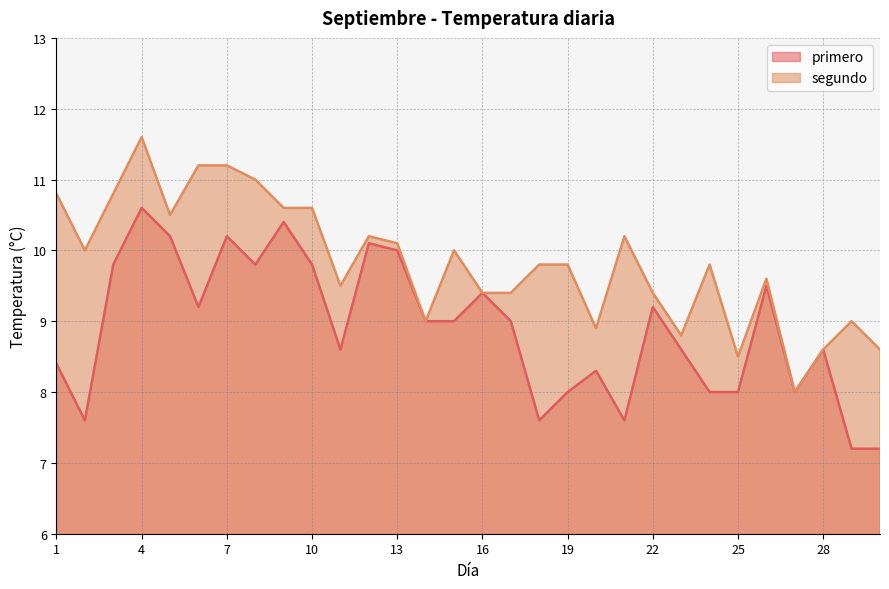

List the series in order of their overall mean, lowest first.

primero, segundo